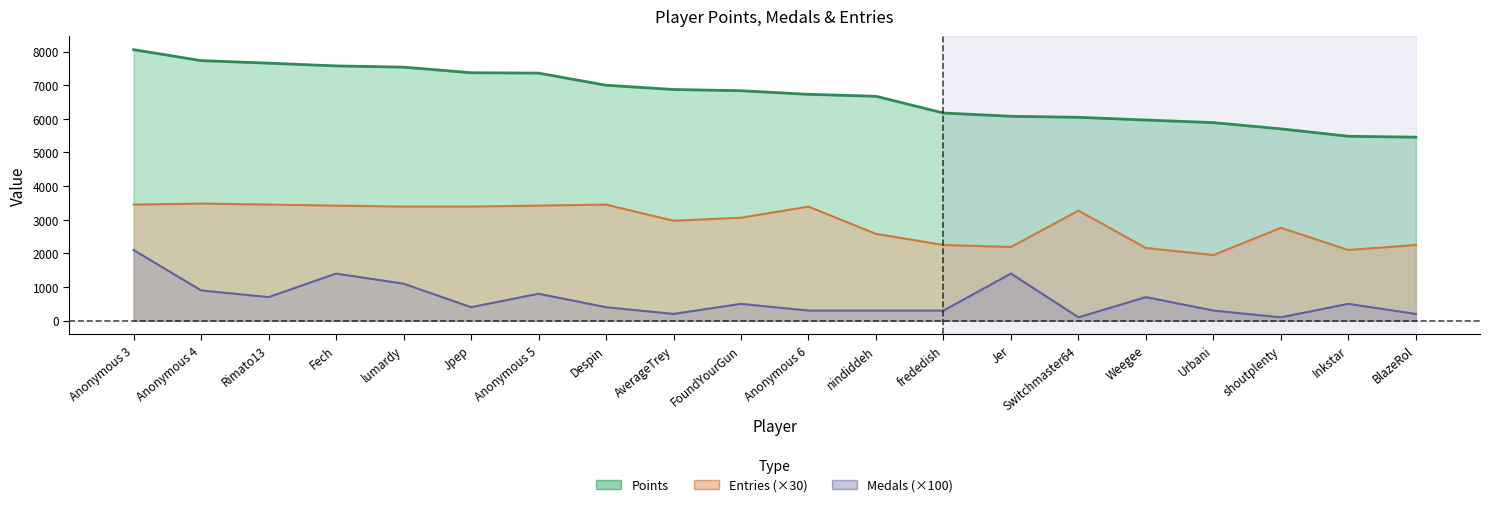

True or false: Medals has a value of 96 at frededish.

False